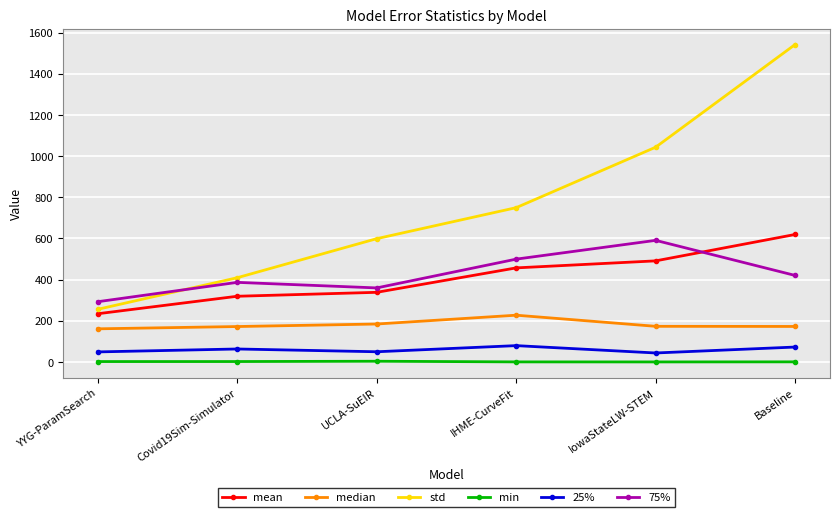

At IHME-CurveFit, list the series in order from largest to smallest.

std, 75%, mean, median, 25%, min